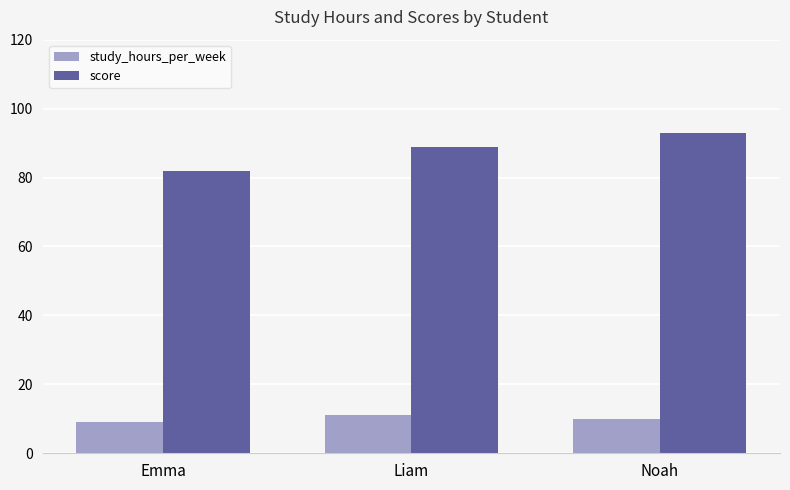

What is the label of the 1st bar from the right?

Noah